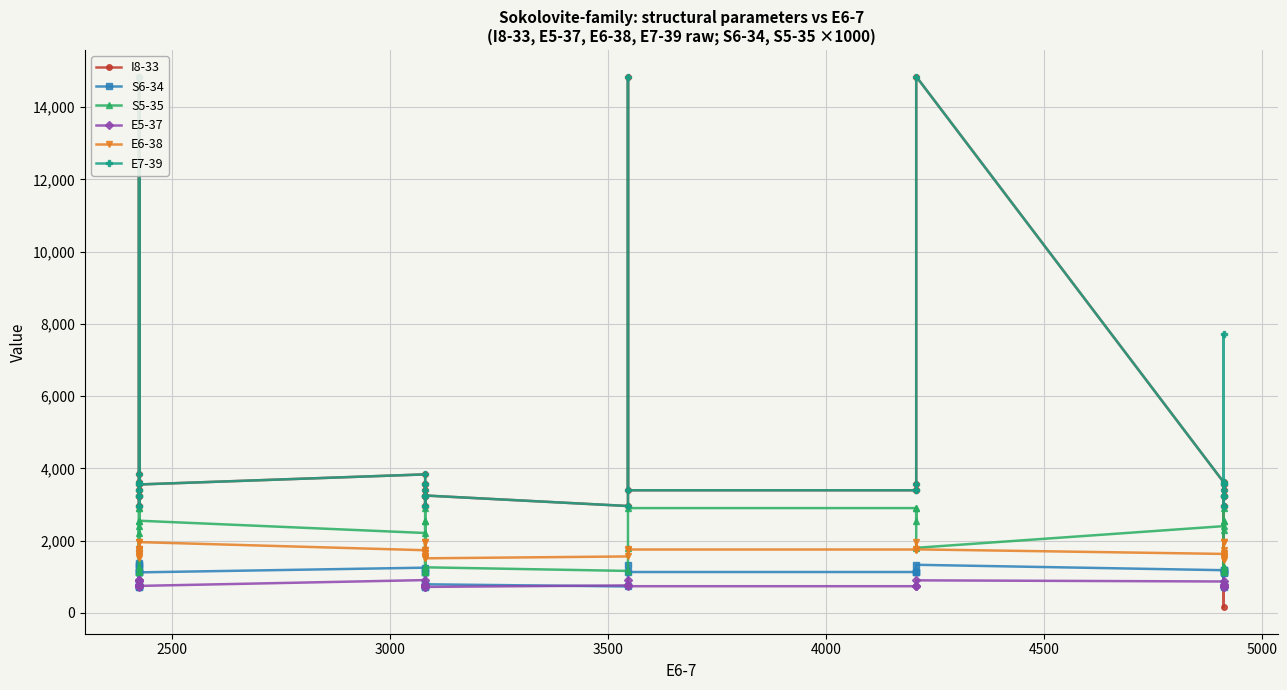

Is it true that S5-35 equals 2893.8 at 5000?

False